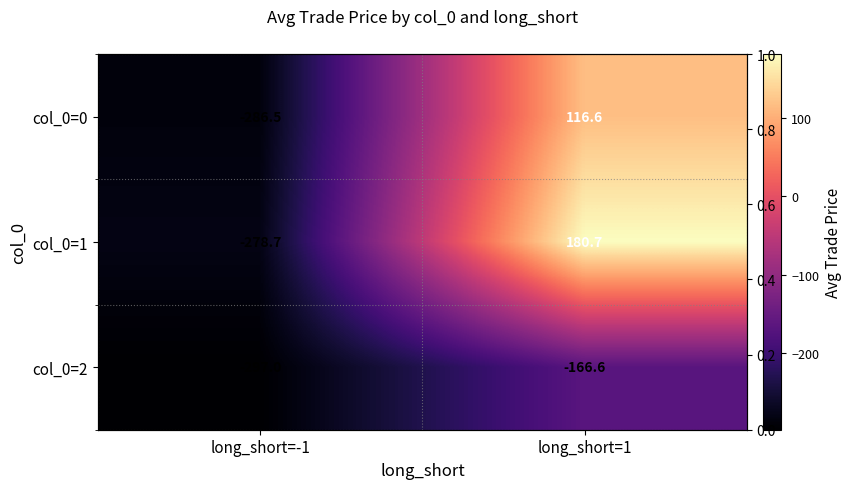

At how many categories does at least one series exceed 132?

1